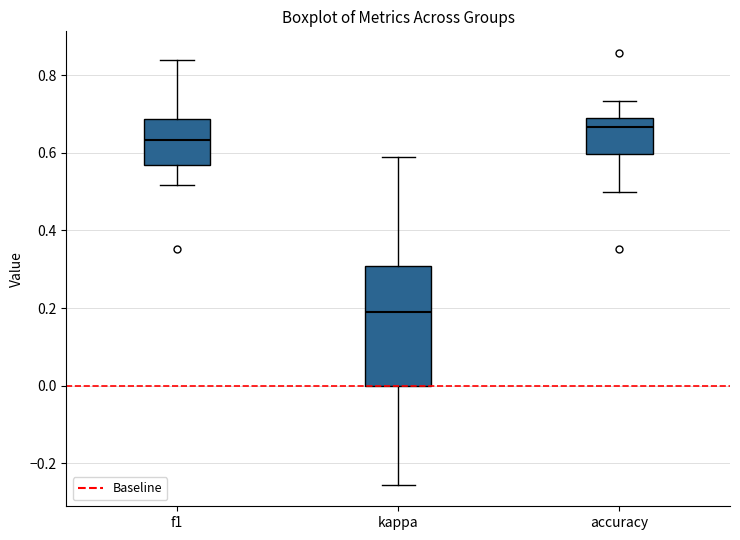

Reading left to right, read every box against the y-axis: the position of its median line, the range the box covers, and the ends of its whiskers. The values are not printed on the chart, so give them approximately, as read against the axis.

f1: median 0.64, box 0.56 to 0.68, whiskers 0.52 to 0.84
kappa: median 0.20, box 0.00 to 0.30, whiskers -0.26 to 0.58
accuracy: median 0.66, box 0.60 to 0.70, whiskers 0.50 to 0.74